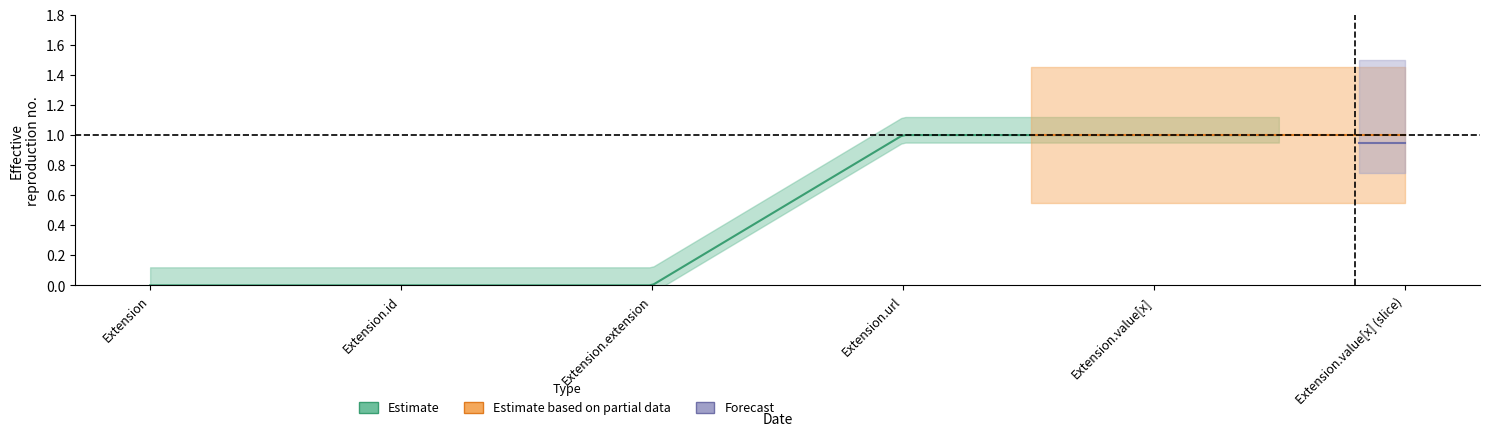

What is the label of the 3rd point from the left?

Extension.extension